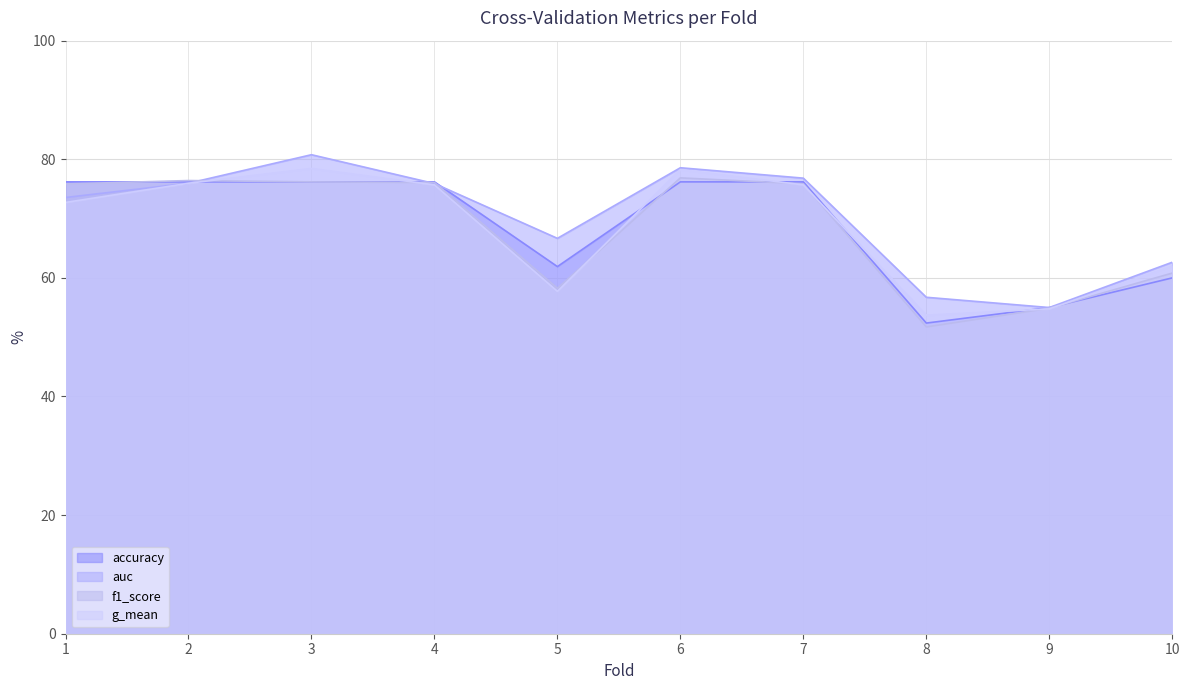

At which label is g_mean closest to 0?

8